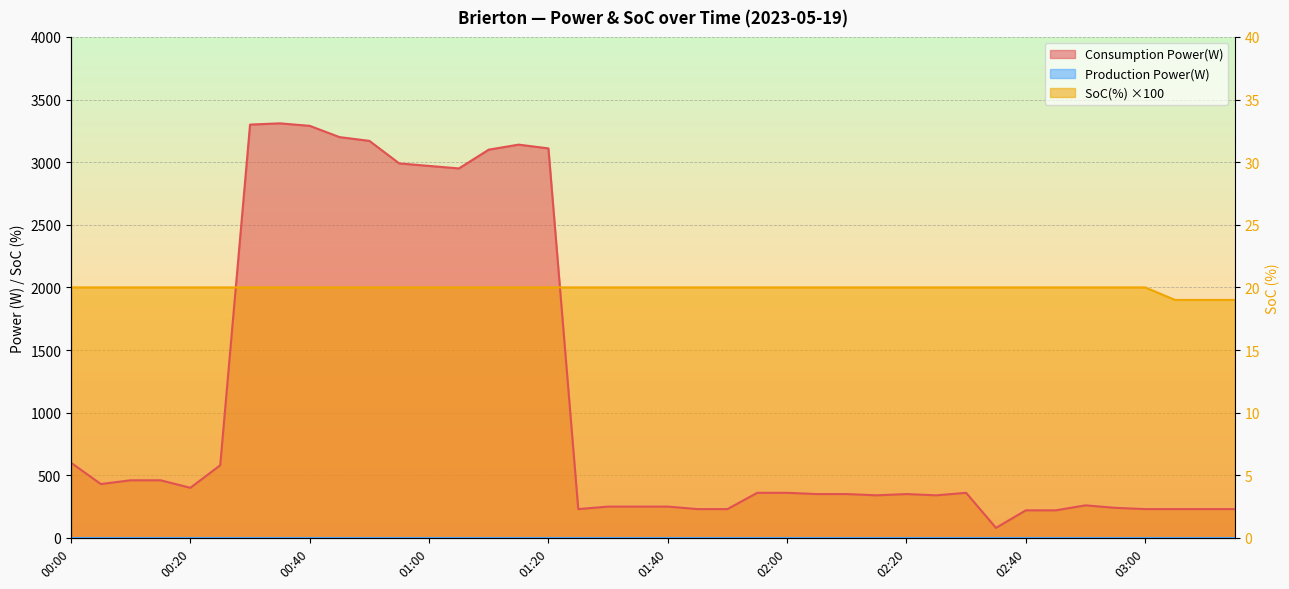

Reading left to right, extract all data points from this chart.

Consumption Power(W): 600	430	460	460	400	580	3300	3310	3290	3200	3170	2990	2970	2950	3100	3140	3110	230	250	250	250	230	230	360	360	350	350	340	350	340	360	80	220	220	260	240	230	230	230	230
SoC(%): 2000	2000	2000	2000	2000	2000	2000	2000	2000	2000	2000	2000	2000	2000	2000	2000	2000	2000	2000	2000	2000	2000	2000	2000	2000	2000	2000	2000	2000	2000	2000	2000	2000	2000	2000	2000	2000	1900	1900	1900